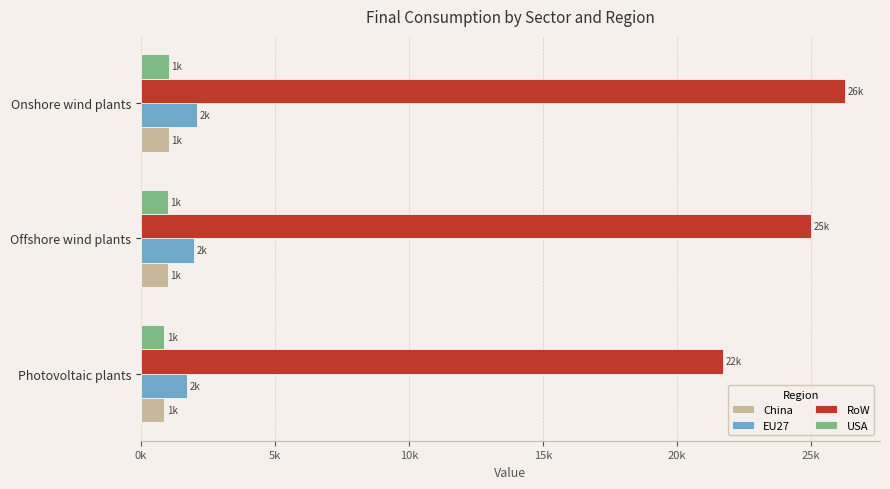

What are all the series names shown in the legend?

China, EU27, RoW, USA